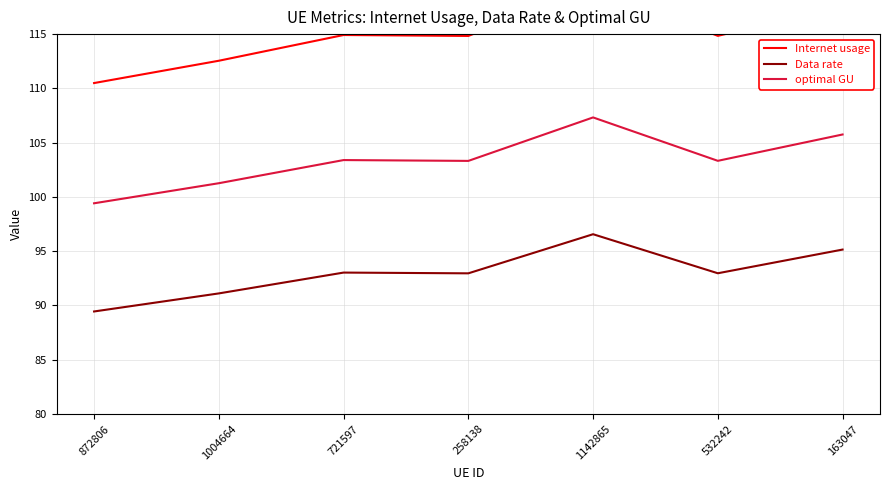

List the series in order of their peak value, highest first.

Internet usage, optimal GU, Data rate